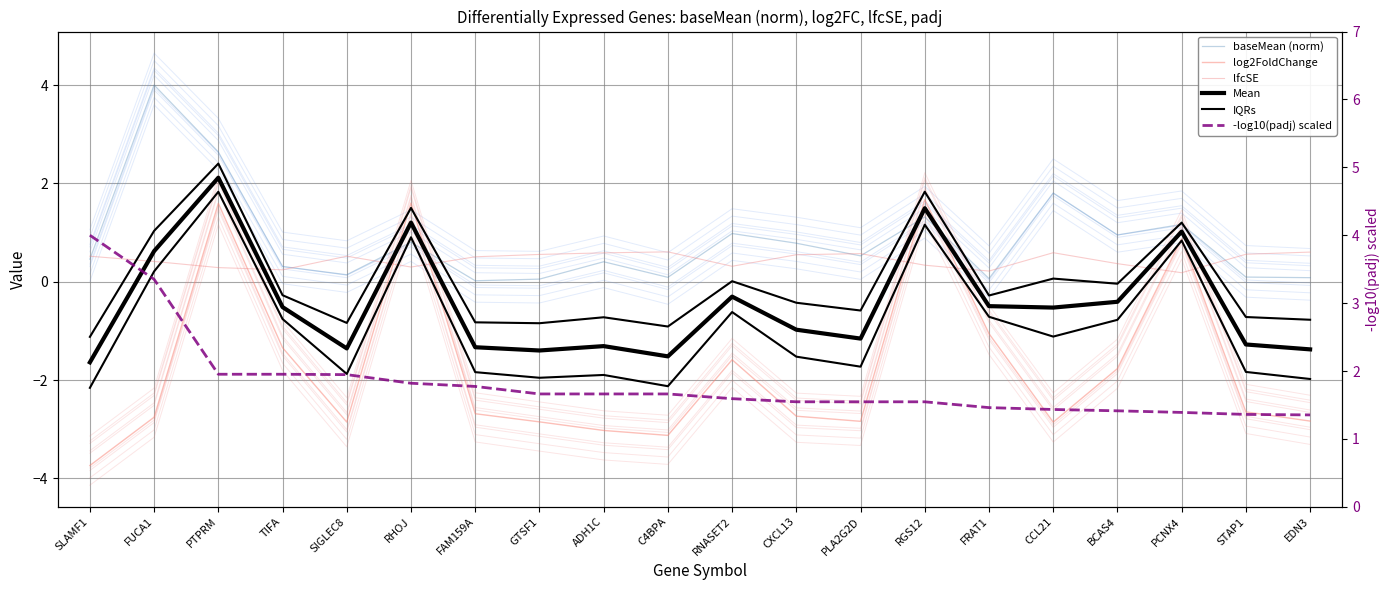

How many interior local valleys does the lfcSE series have?

5